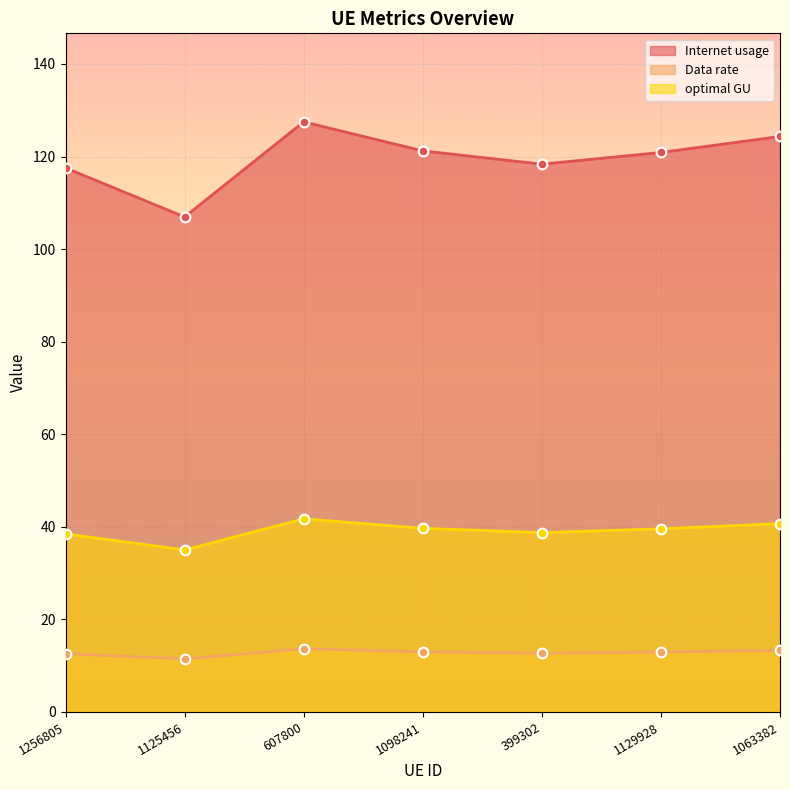

What is the spread (max minus min) of values at 1063382?

111.0